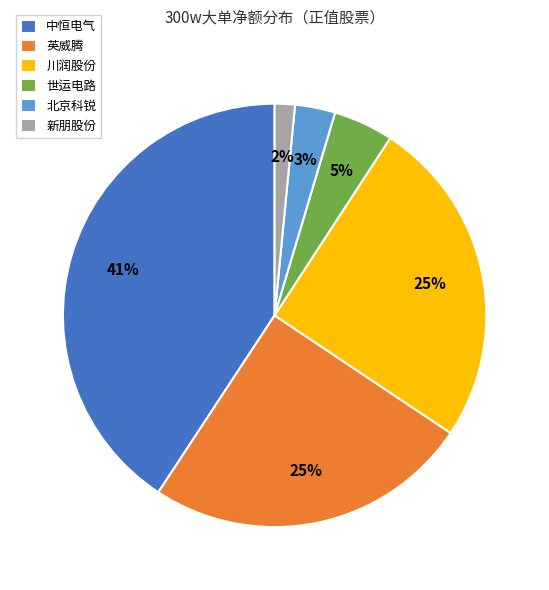

To the nearest percent, what is the difference between the largest and smallest slice percentages?

39%